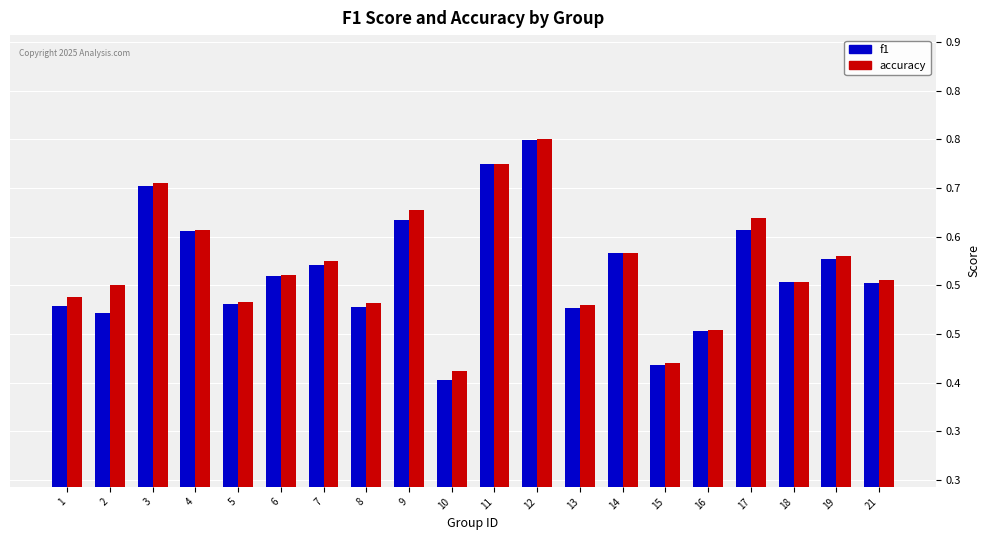

What is the total value across all series at 14?

1.2